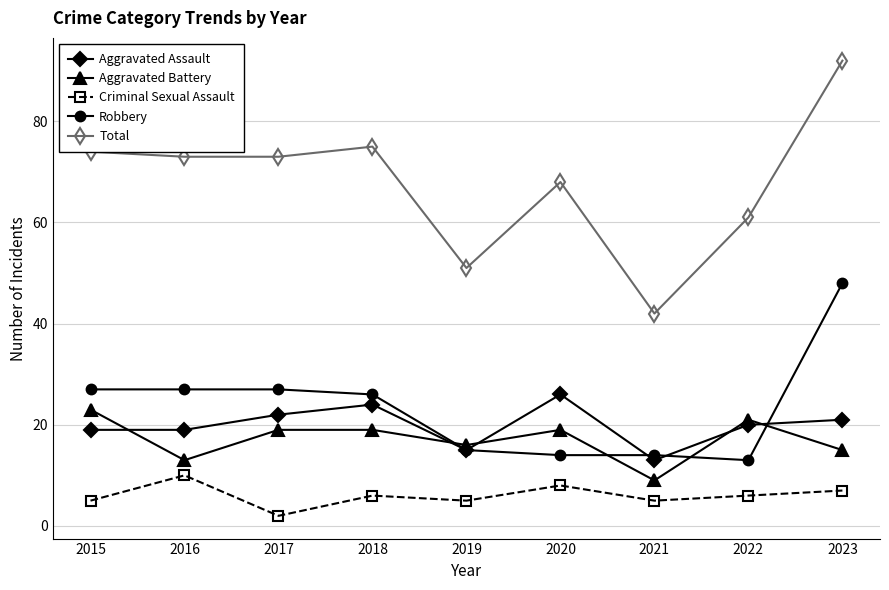

What is the sum of all Total values?

609